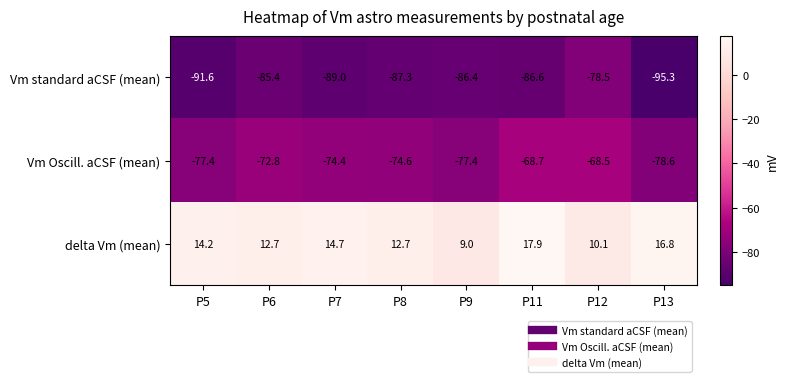

Reading left to right, what are all the values shown in this chart?

Vm standard aCSF (mean): P5=-91.6	P6=-85.4	P7=-89.0	P8=-87.3	P9=-86.4	P11=-86.6	P12=-78.5	P13=-95.3
Vm Oscill. aCSF (mean): P5=-77.4	P6=-72.8	P7=-74.4	P8=-74.6	P9=-77.4	P11=-68.7	P12=-68.5	P13=-78.6
delta Vm (mean): P5=14.2	P6=12.7	P7=14.7	P8=12.7	P9=9.0	P11=17.9	P12=10.1	P13=16.8